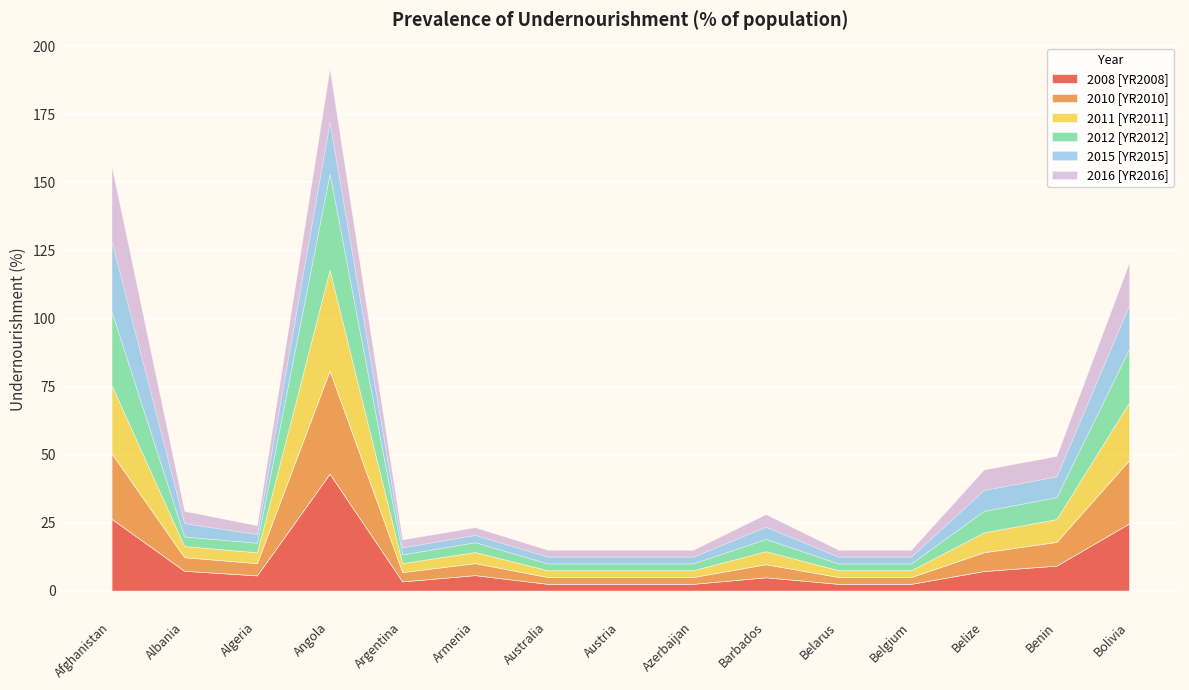

Reading left to right, extract all data points from this chart.

2008 [YR2008]: Afghanistan=26.4	Albania=7.3	Algeria=5.6	Angola=43.0	Argentina=3.4	Armenia=5.7	Australia=2.5	Austria=2.5	Azerbaijan=2.5	Barbados=4.9	Belarus=2.5	Belgium=2.5	Belize=7.2	Benin=9.2	Bolivia=24.7
2010 [YR2010]: Afghanistan=24.1	Albania=5.0	Algeria=4.5	Angola=37.9	Argentina=3.4	Armenia=4.4	Australia=2.5	Austria=2.5	Azerbaijan=2.5	Barbados=4.8	Belarus=2.5	Belgium=2.5	Belize=6.9	Benin=8.7	Bolivia=23.3
2011 [YR2011]: Afghanistan=25.0	Albania=4.1	Algeria=4.0	Angola=37.0	Argentina=3.3	Armenia=4.1	Australia=2.5	Austria=2.5	Azerbaijan=2.5	Barbados=4.8	Belarus=2.5	Belgium=2.5	Belize=7.3	Benin=8.4	Bolivia=21.2
2012 [YR2012]: Afghanistan=27.2	Albania=3.5	Algeria=3.5	Angola=35.4	Argentina=3.2	Armenia=3.6	Australia=2.5	Austria=2.5	Azerbaijan=2.5	Barbados=4.5	Belarus=2.5	Belgium=2.5	Belize=7.9	Benin=8.1	Bolivia=19.7
2015 [YR2015]: Afghanistan=25.8	Albania=4.9	Algeria=3.2	Angola=19.0	Argentina=2.6	Armenia=2.7	Australia=2.5	Austria=2.5	Azerbaijan=2.5	Barbados=4.5	Belarus=2.5	Belgium=2.5	Belize=7.7	Benin=7.6	Bolivia=16.2
2016 [YR2016]: Afghanistan=27.5	Albania=4.5	Algeria=3.2	Angola=19.5	Argentina=2.9	Armenia=2.8	Australia=2.5	Austria=2.5	Azerbaijan=2.5	Barbados=4.6	Belarus=2.5	Belgium=2.5	Belize=7.5	Benin=7.5	Bolivia=15.5